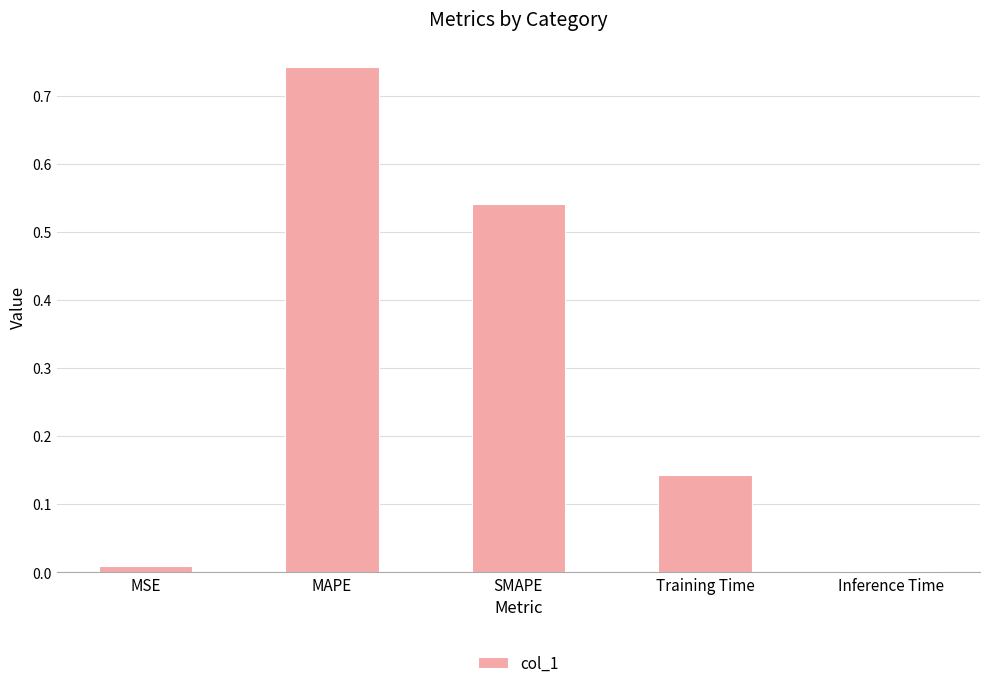

What is the average value?

0.3